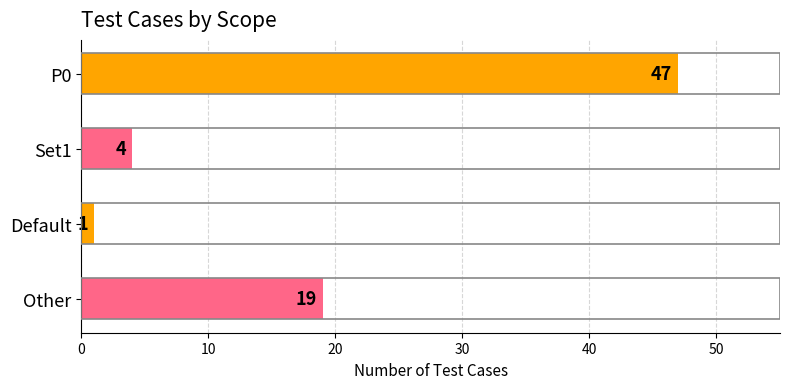

Reading bottom to top, transcribe all the data shown in this chart.

Other=19	Default=1	Set1=4	P0=47